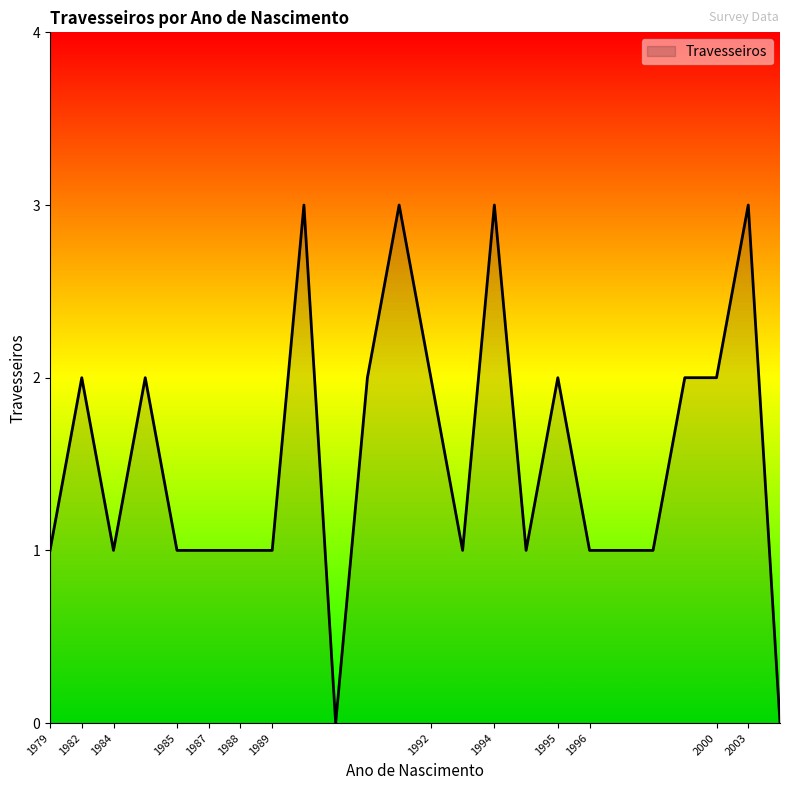

What is the difference between the maximum and minimum values?

3